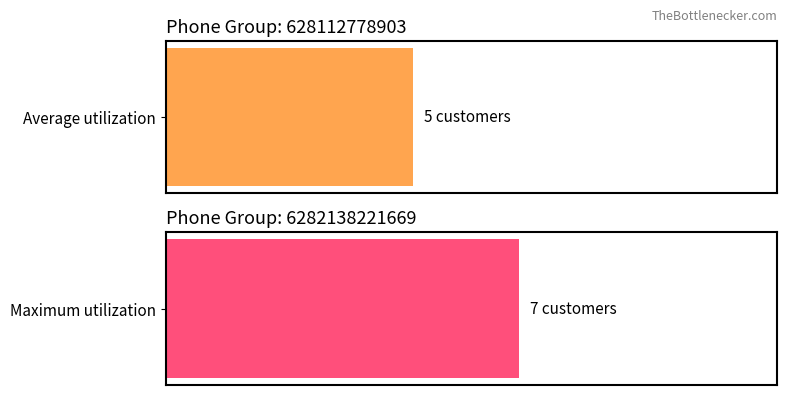

What are all the series names shown in the legend?

Average utilization, Maximum utilization